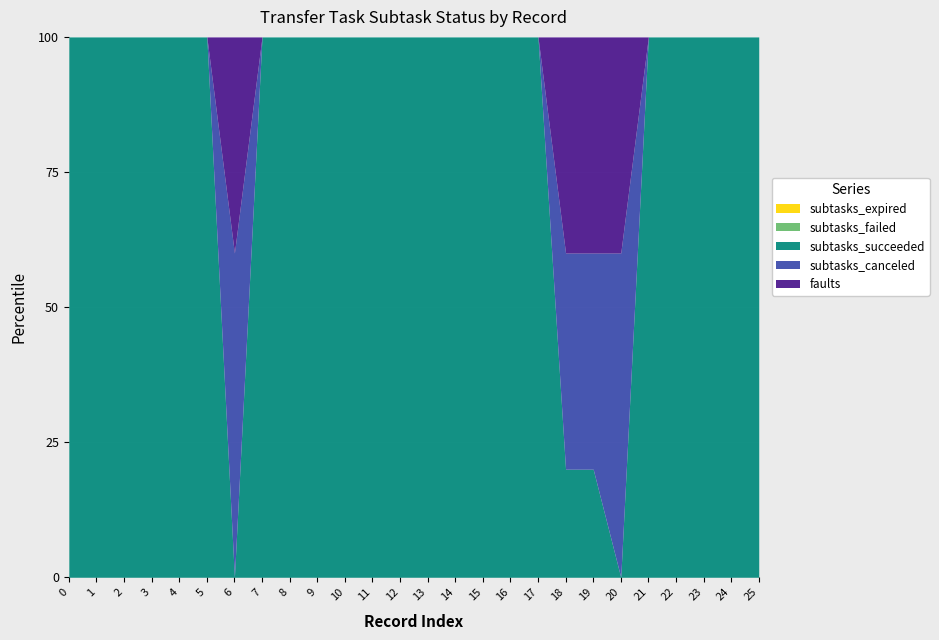

Which series has the widest spread of values?

subtasks_succeeded